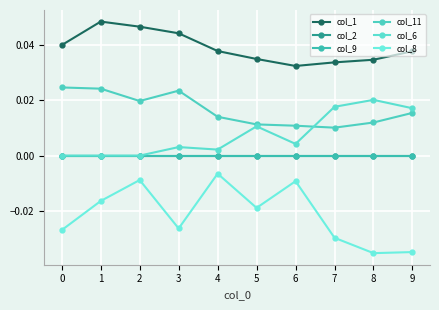

Is it true that col_6 equals 0.0 at 5?

False